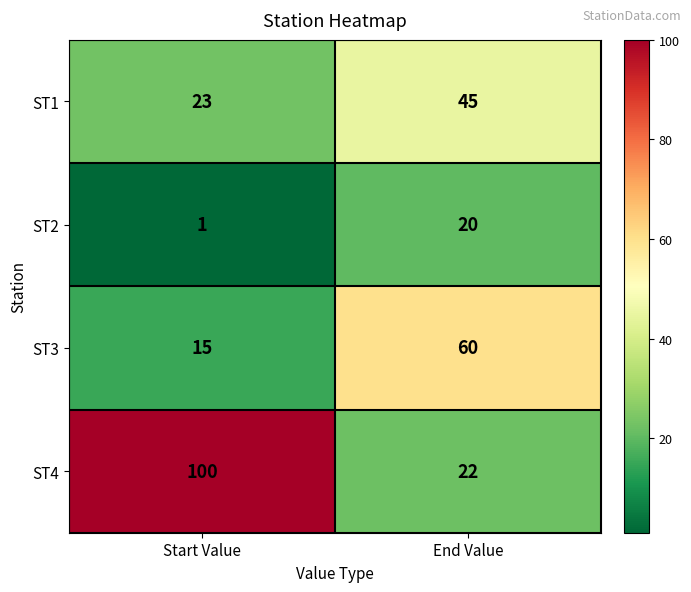

At End Value, list the series in order from largest to smallest.

ST3, ST1, ST4, ST2